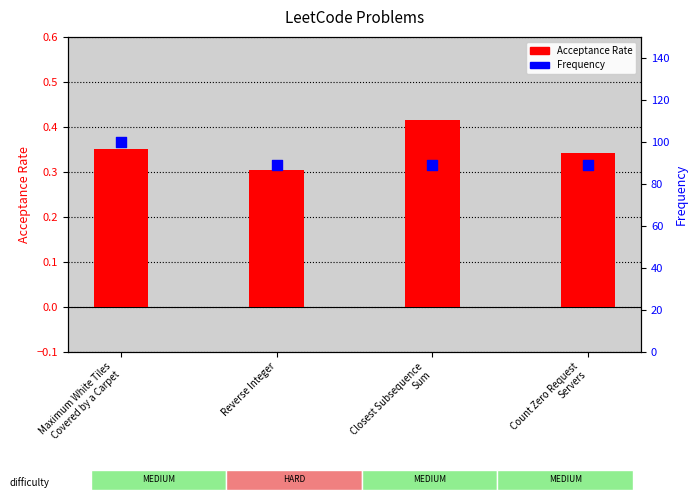

What is the total value across all series at Reverse Integer?

89.1